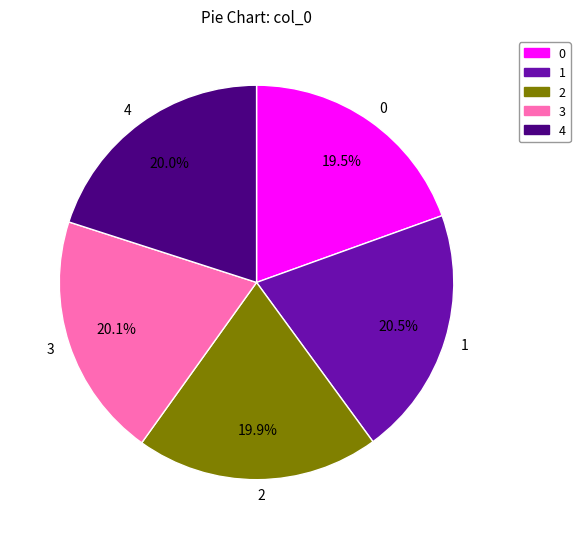

How much of the chart is everything except 3?

79.9%